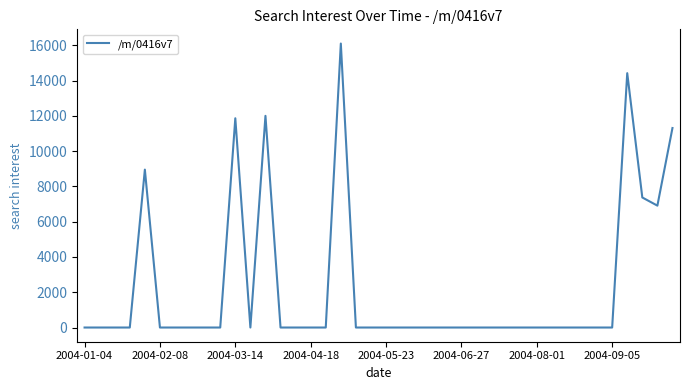

What is the difference between the maximum and minimum values?

16101.3